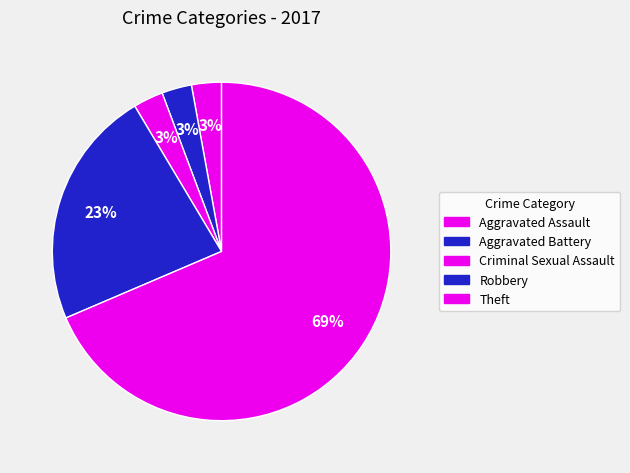

Approximately how many times larger is the value at Aggravated Assault compared to Aggravated Battery?

1.0